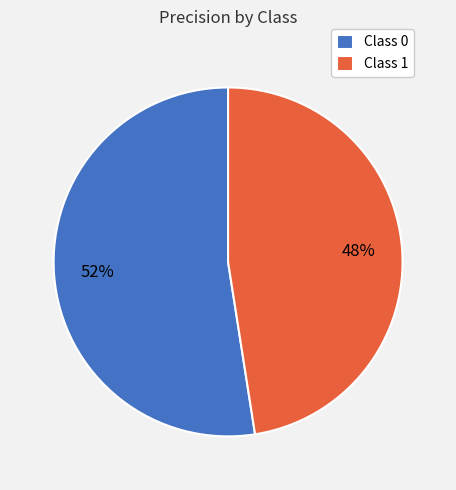

True or false: Class 1 accounts for 53% of the total.

False